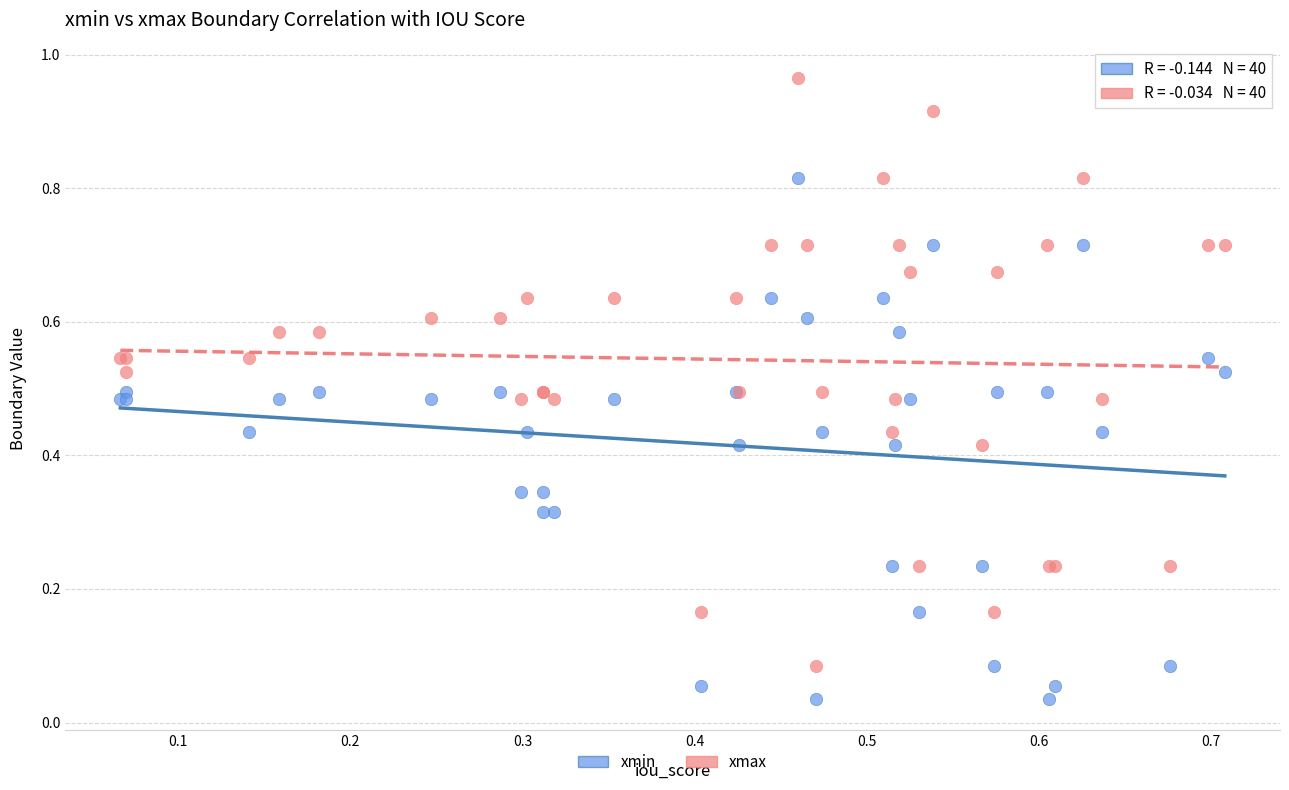

Which series contains the highest Y value?

xmax